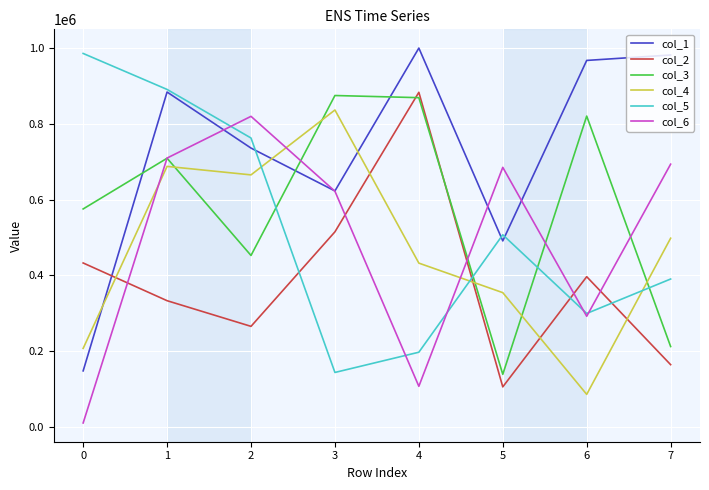

What is the total value across all series at 4?

3488057